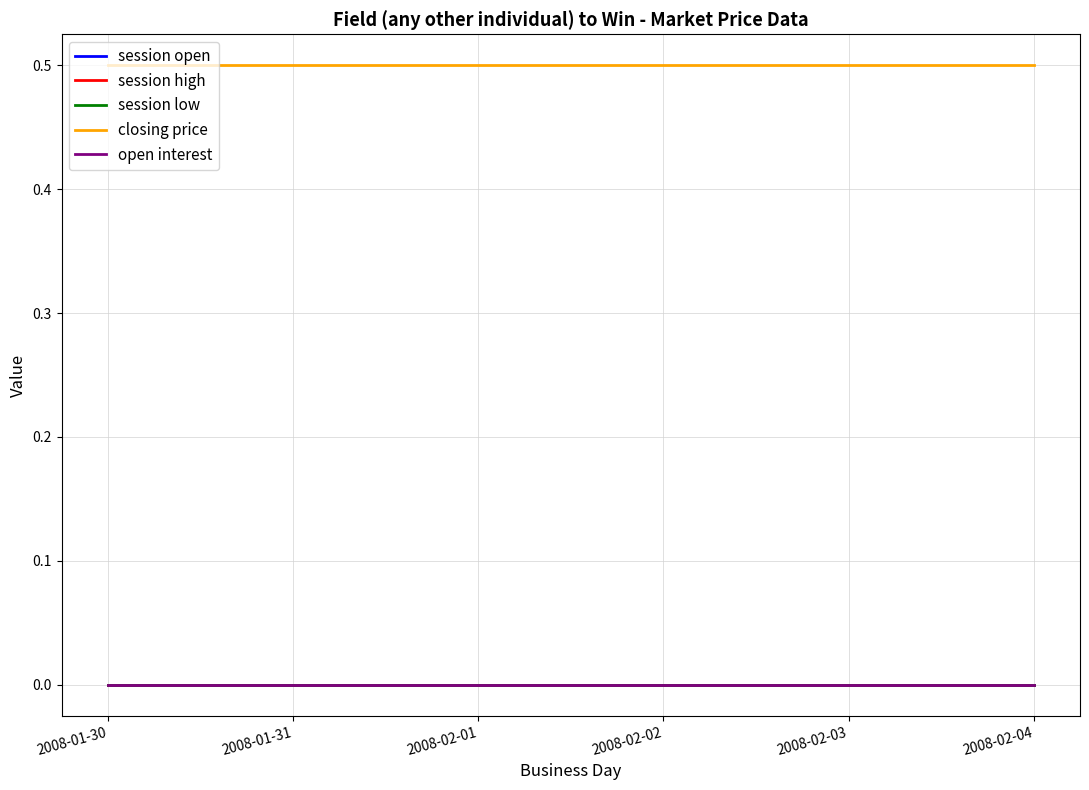

Reading right to left, what are all the values shown in this chart?

session open: 2008-02-04=0.0	2008-02-03=0.0	2008-02-02=0.0	2008-02-01=0.0	2008-01-31=0.0	2008-01-30=0.0
session high: 2008-02-04=0.0	2008-02-03=0.0	2008-02-02=0.0	2008-02-01=0.0	2008-01-31=0.0	2008-01-30=0.0
session low: 2008-02-04=0.0	2008-02-03=0.0	2008-02-02=0.0	2008-02-01=0.0	2008-01-31=0.0	2008-01-30=0.0
closing price: 2008-02-04=0.5	2008-02-03=0.5	2008-02-02=0.5	2008-02-01=0.5	2008-01-31=0.5	2008-01-30=0.5
open interest: 2008-02-04=0.0	2008-02-03=0.0	2008-02-02=0.0	2008-02-01=0.0	2008-01-31=0.0	2008-01-30=0.0